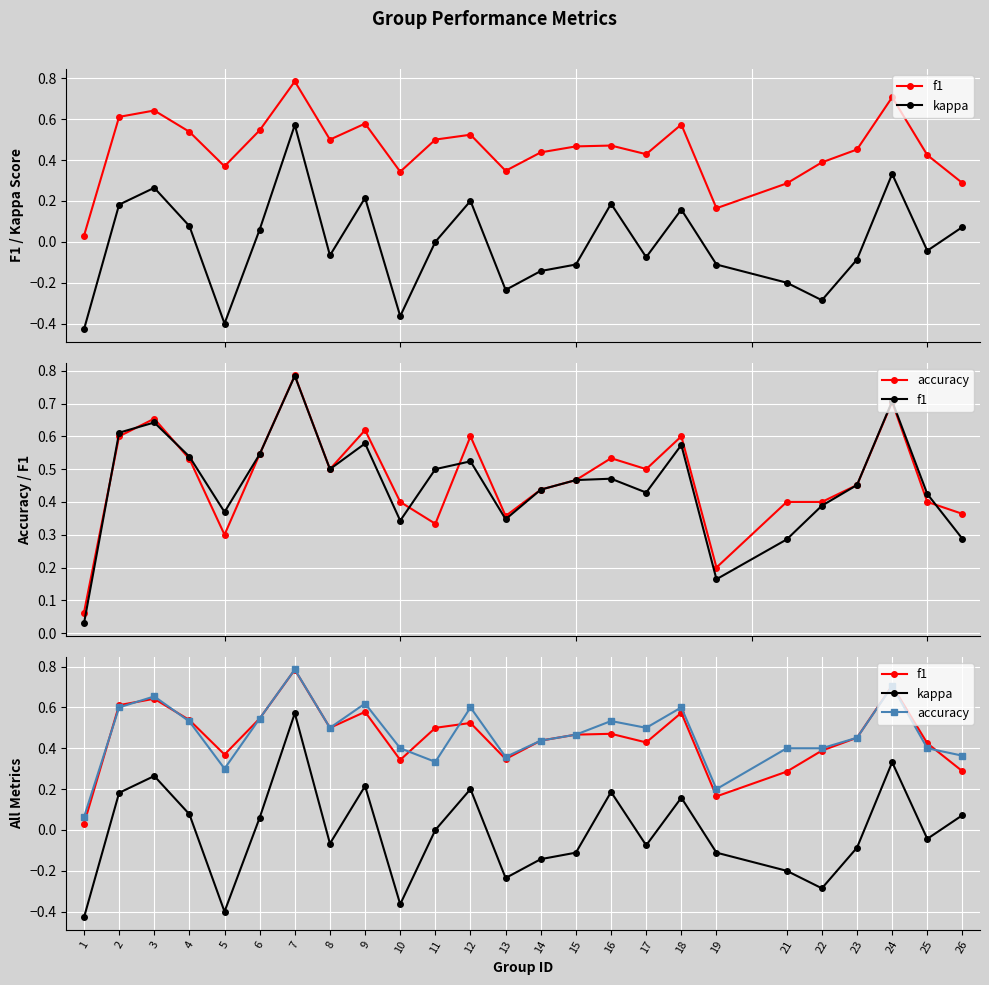

At which label is kappa closest to 0?

11